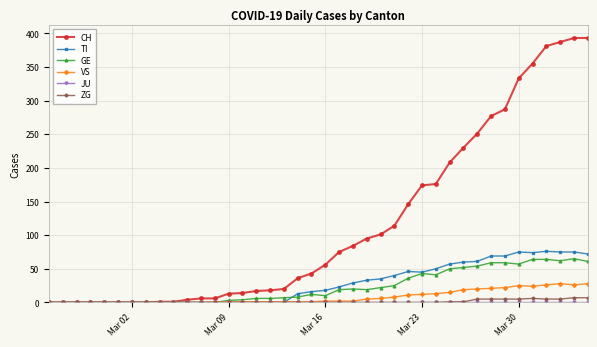

Which series has the largest total across all categories?

CH